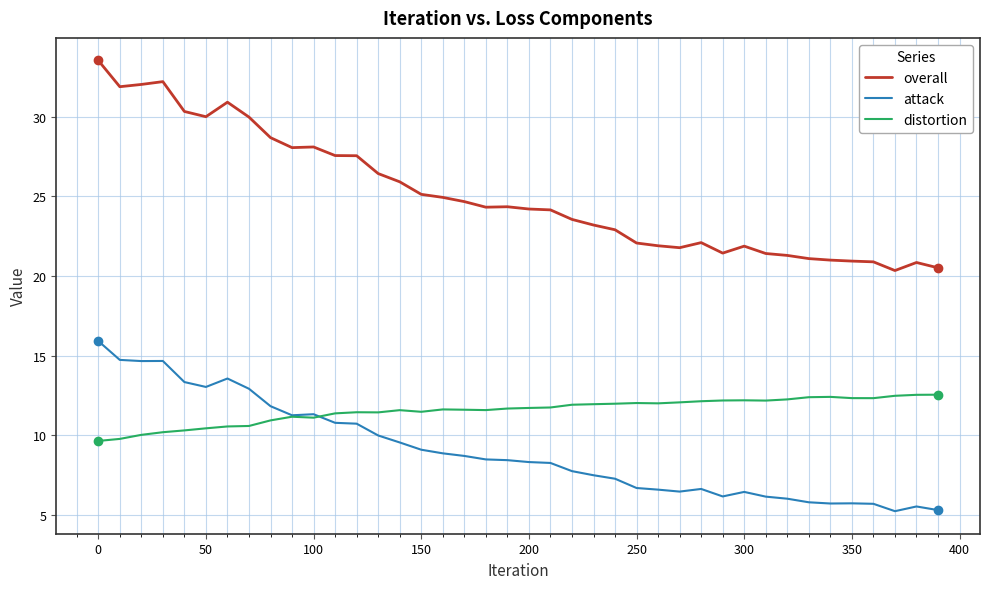

Which series has the widest spread of values?

overall